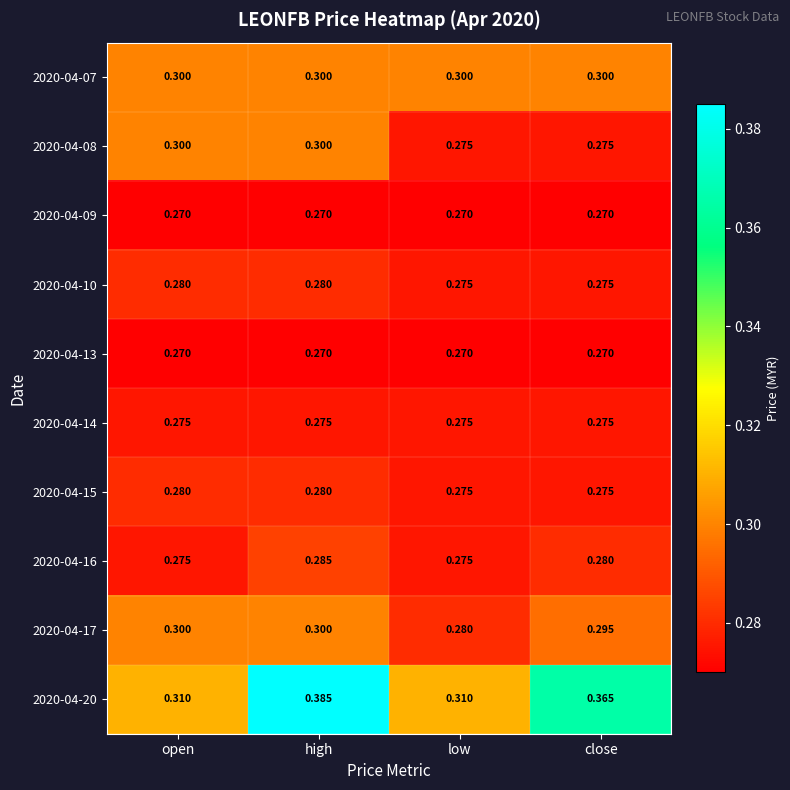

Which series has the largest total across all categories?

2020-04-20